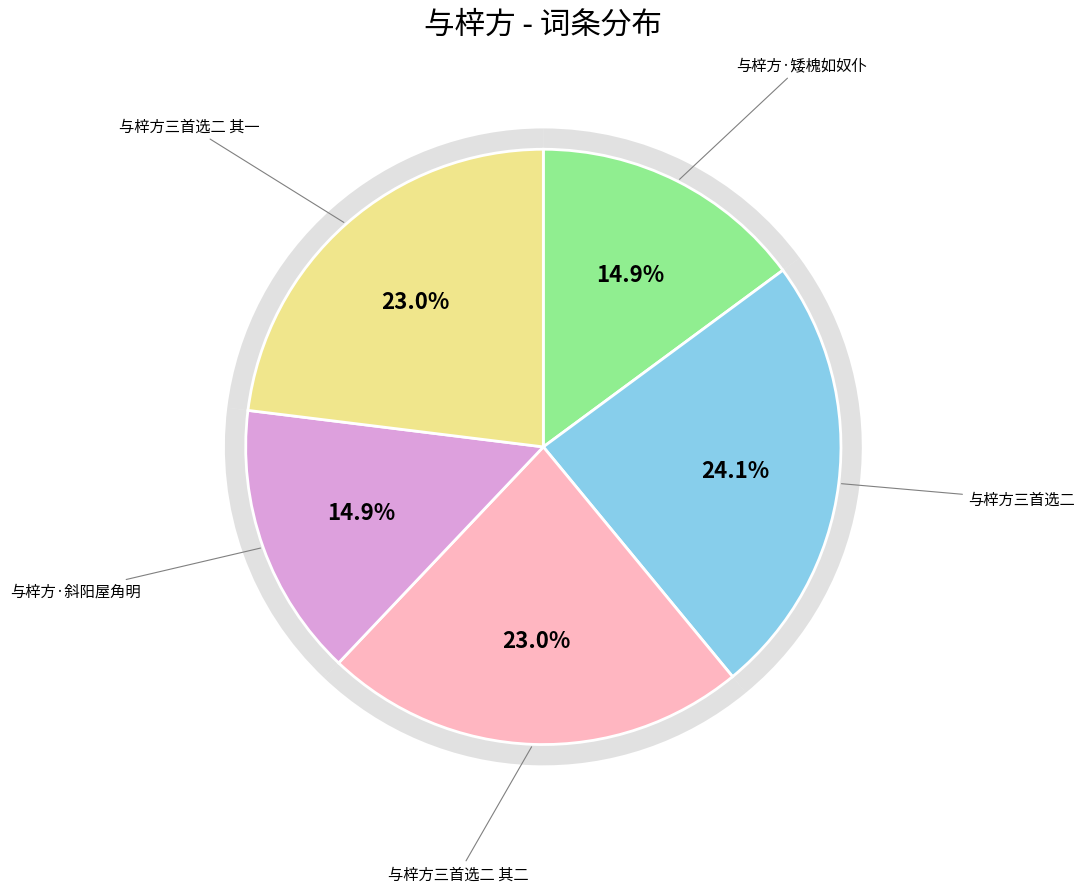

To the nearest percent, what portion does 与梓方三首选二 represent?

24%